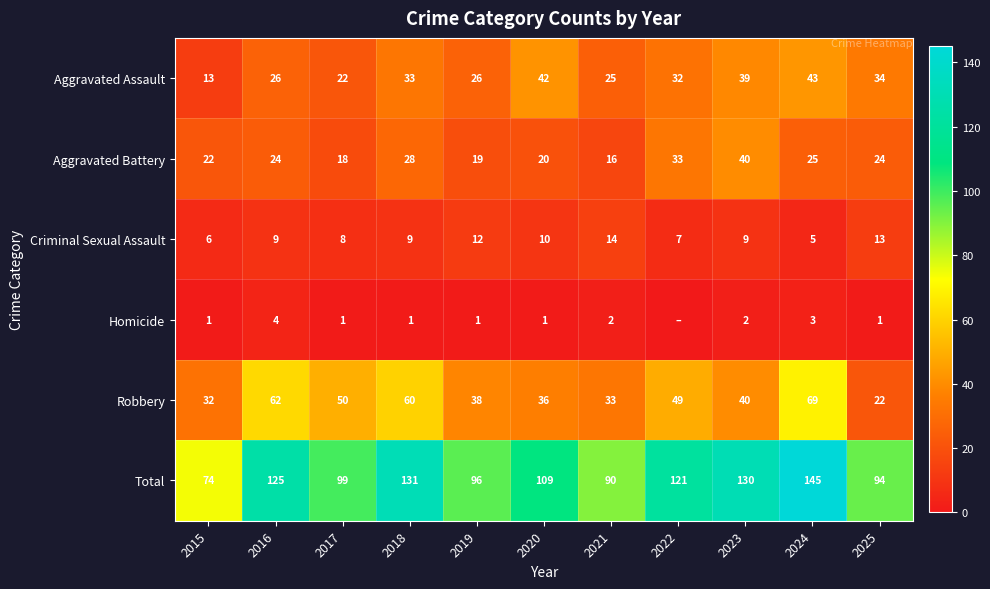

At which label does Total first exceed 109?

2016